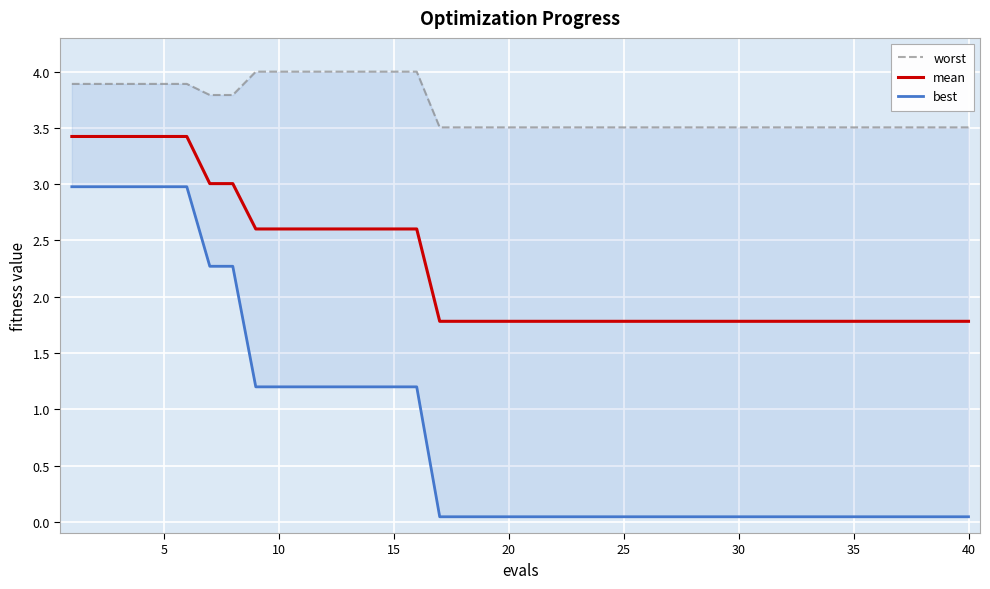

Does the chart display data point markers on the line(s)?

No